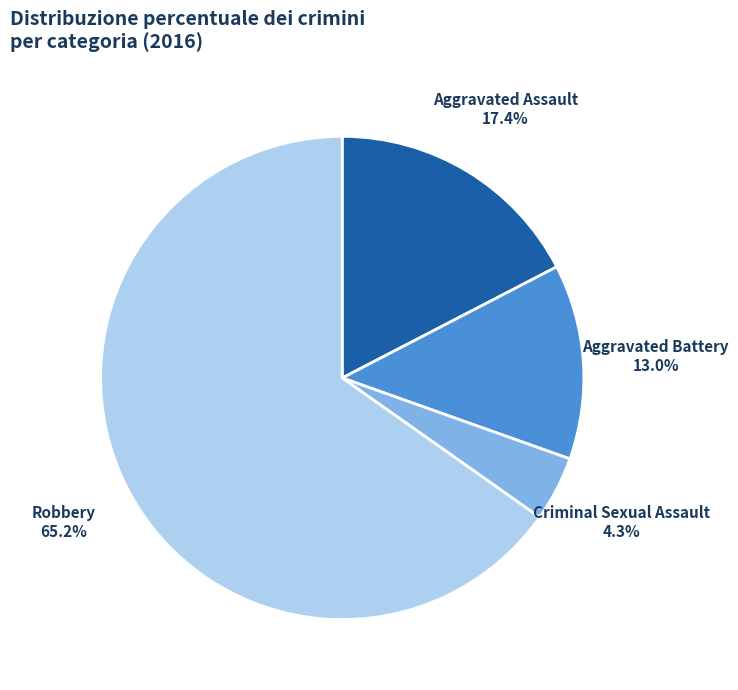

Which has a higher value, Criminal Sexual Assault or Aggravated Battery?

Aggravated Battery